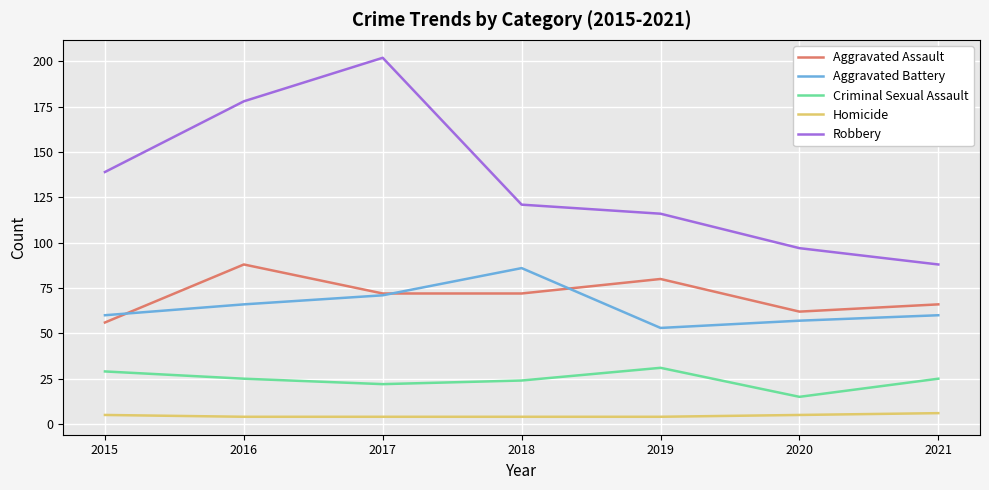

True or false: Aggravated Assault has more than 2 points higher than both neighbors.

False